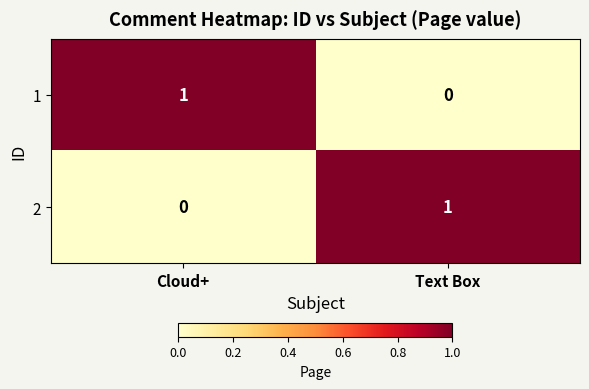

Reading left to right, what are all the values shown in this chart?

1: Cloud+=1	Text Box=0
2: Cloud+=0	Text Box=1